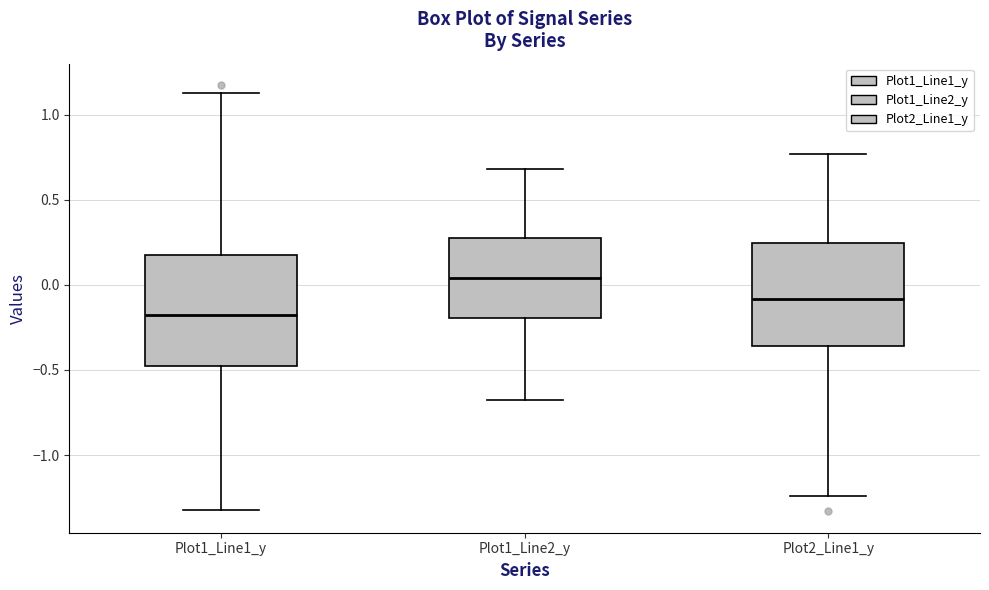

Which box's median line is the lowest?

Plot1_Line1_y